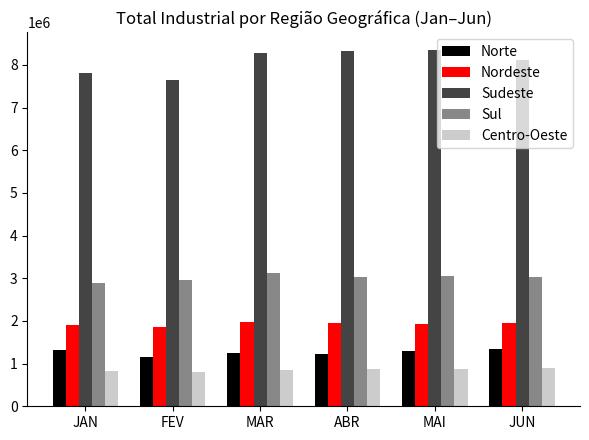

The value of Sul at ABR is 3985680.4. True or false?

False